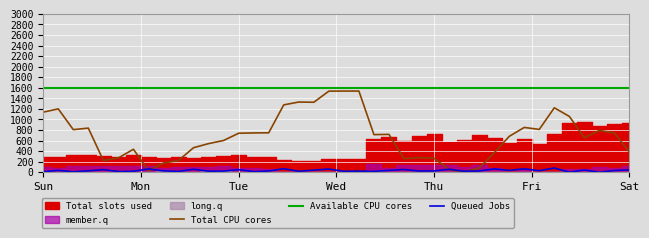

True or false: Available CPU cores and Total CPU cores intersect in this chart.

False